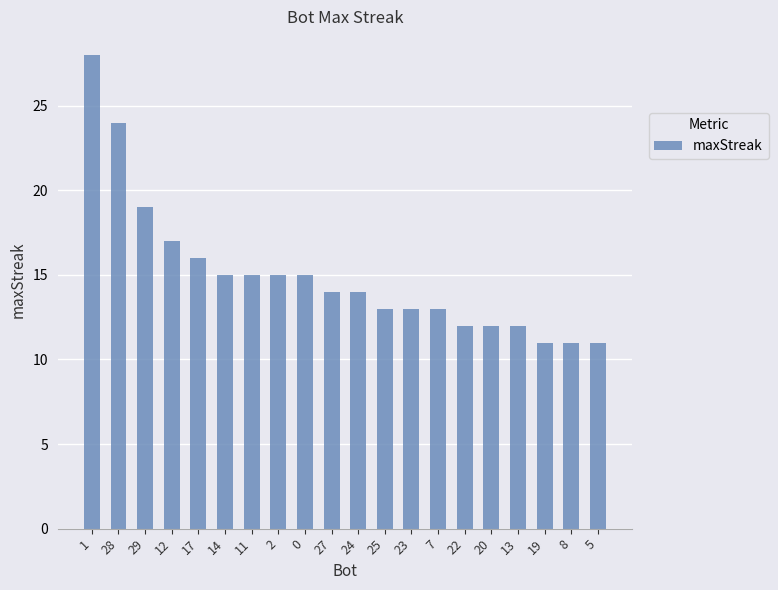

How many series are shown in this chart?

1